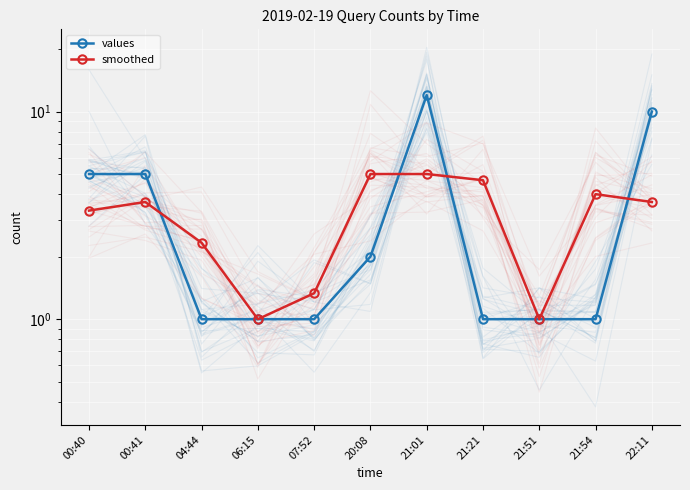

How many lines are shown in the chart?

2